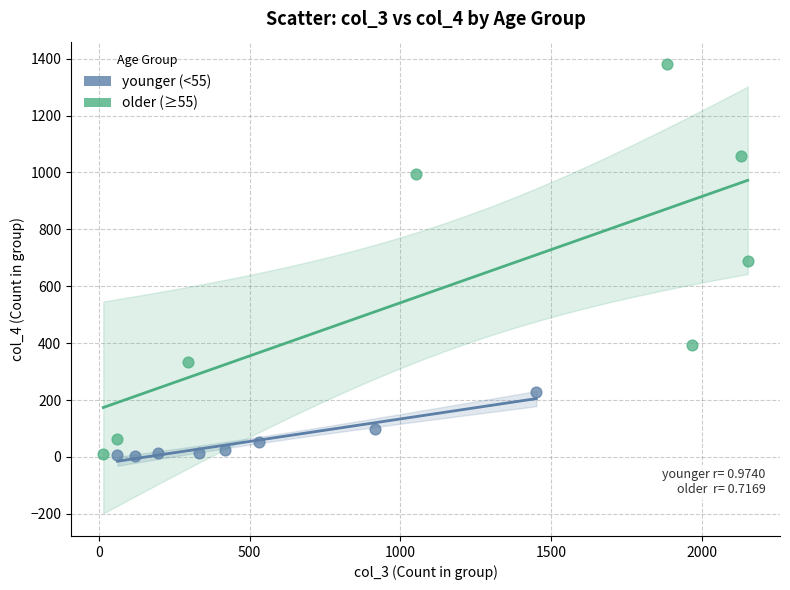

Which series reaches the maximum Y coordinate?

older (≥55)